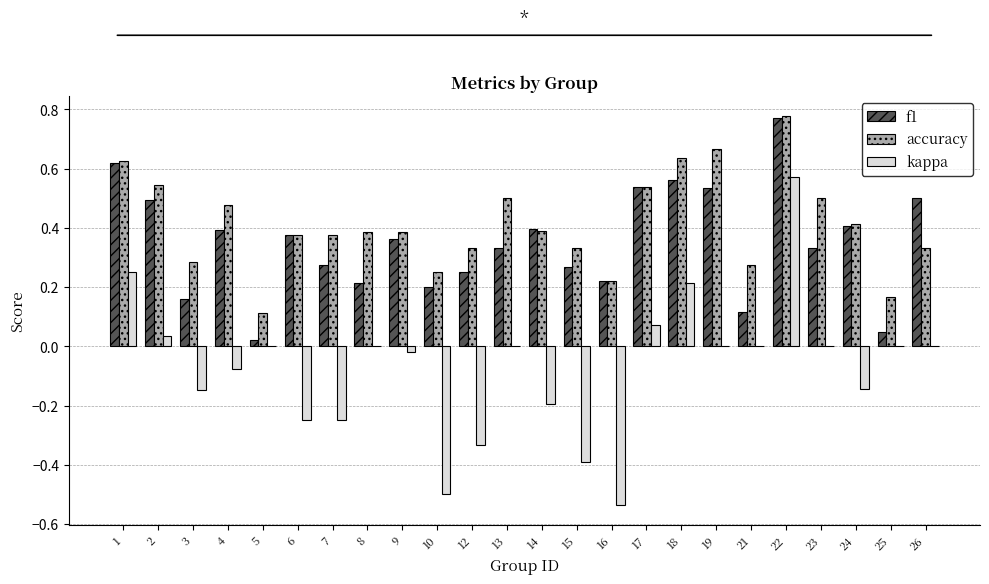

What are all the series names shown in the legend?

f1, accuracy, kappa